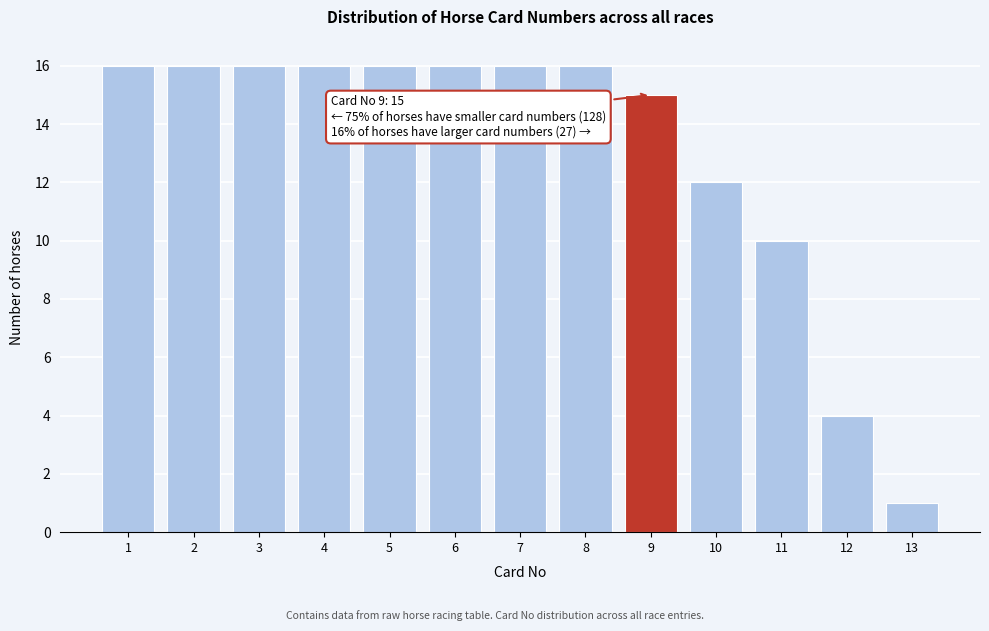

Reading right to left, what are all the values shown in this chart?

1	4	10	12	15	16	16	16	16	16	16	16	16